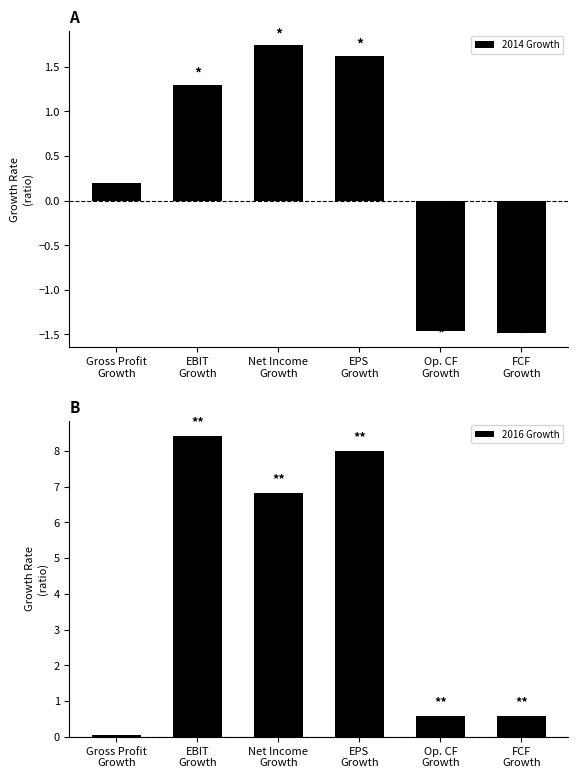

Which has a higher value, EPS
Growth or FCF
Growth?

EPS
Growth